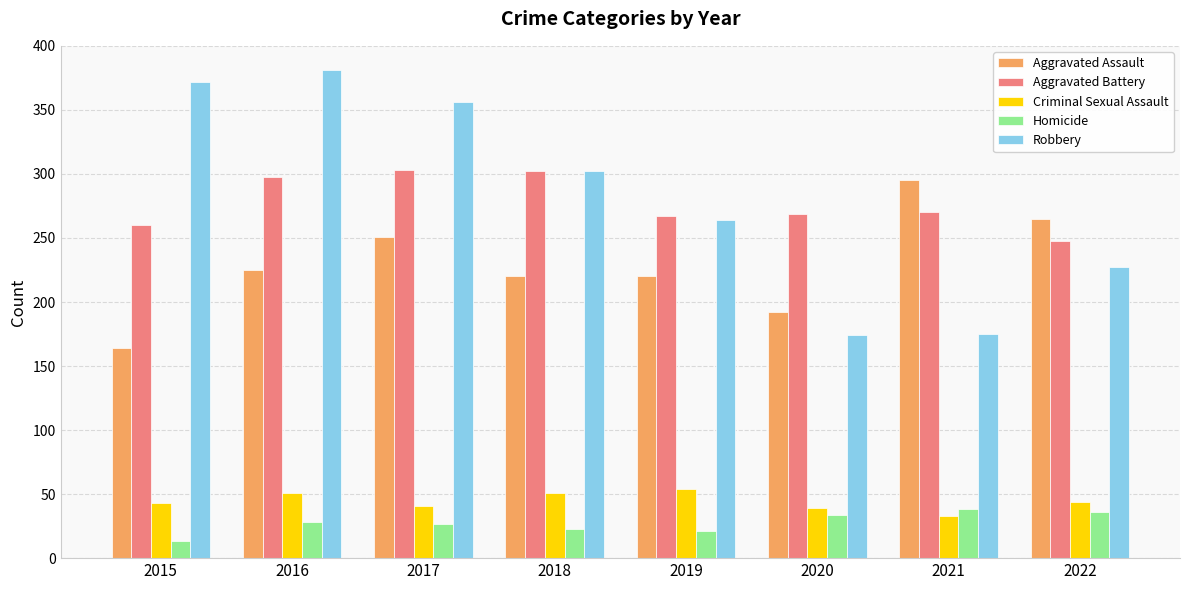

Is the value of Robbery at 2015 greater than the value of Aggravated Assault at 2021?

Yes